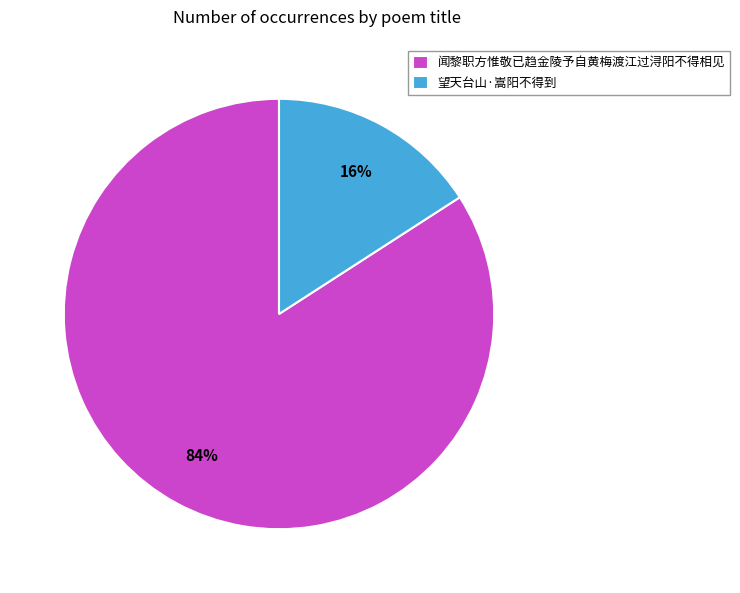

Combined, do 望天台山·嵩阳不得到 and 闻黎职方惟敬已趋金陵予自黄梅渡江过浔阳不得相见 account for over 50%?

Yes